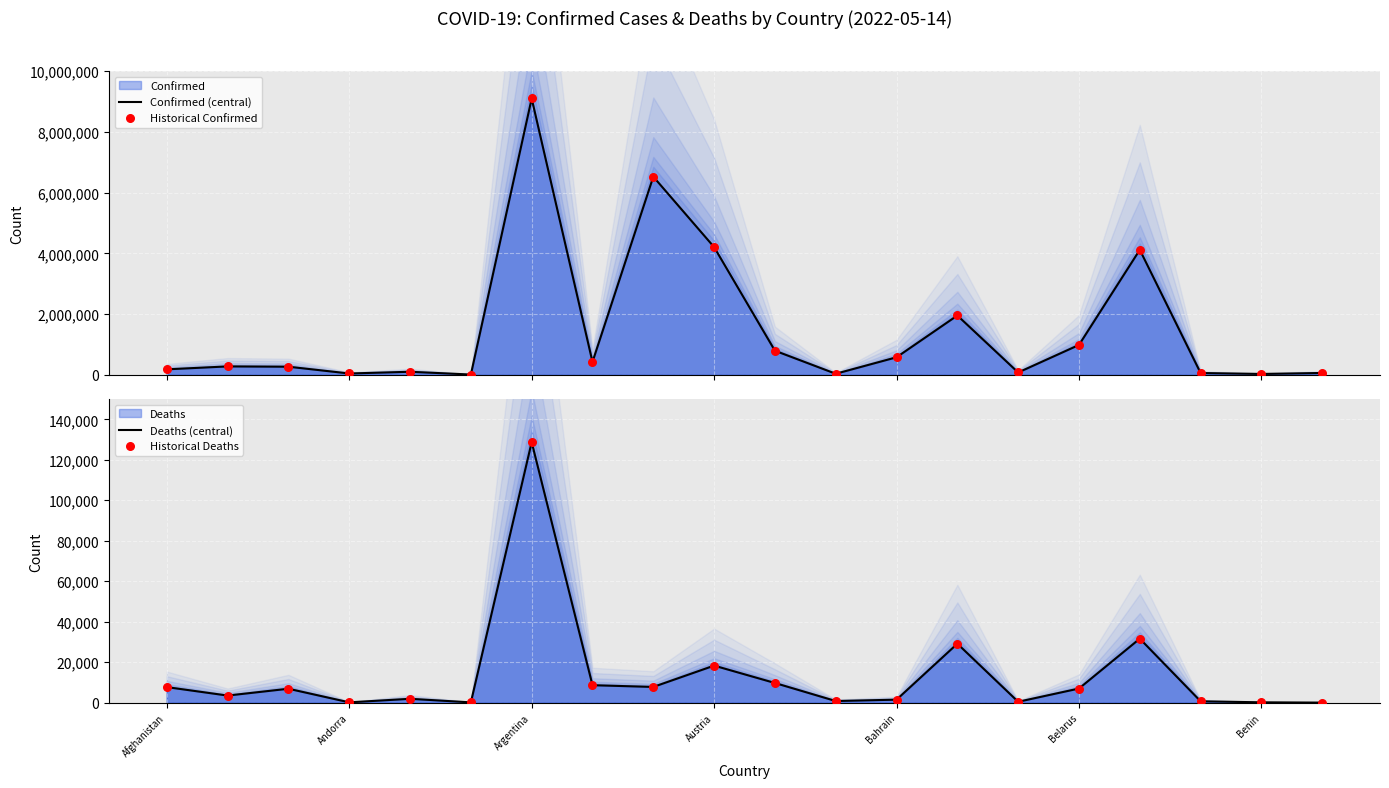

At how many categories does at least one series exceed 2928013?

4